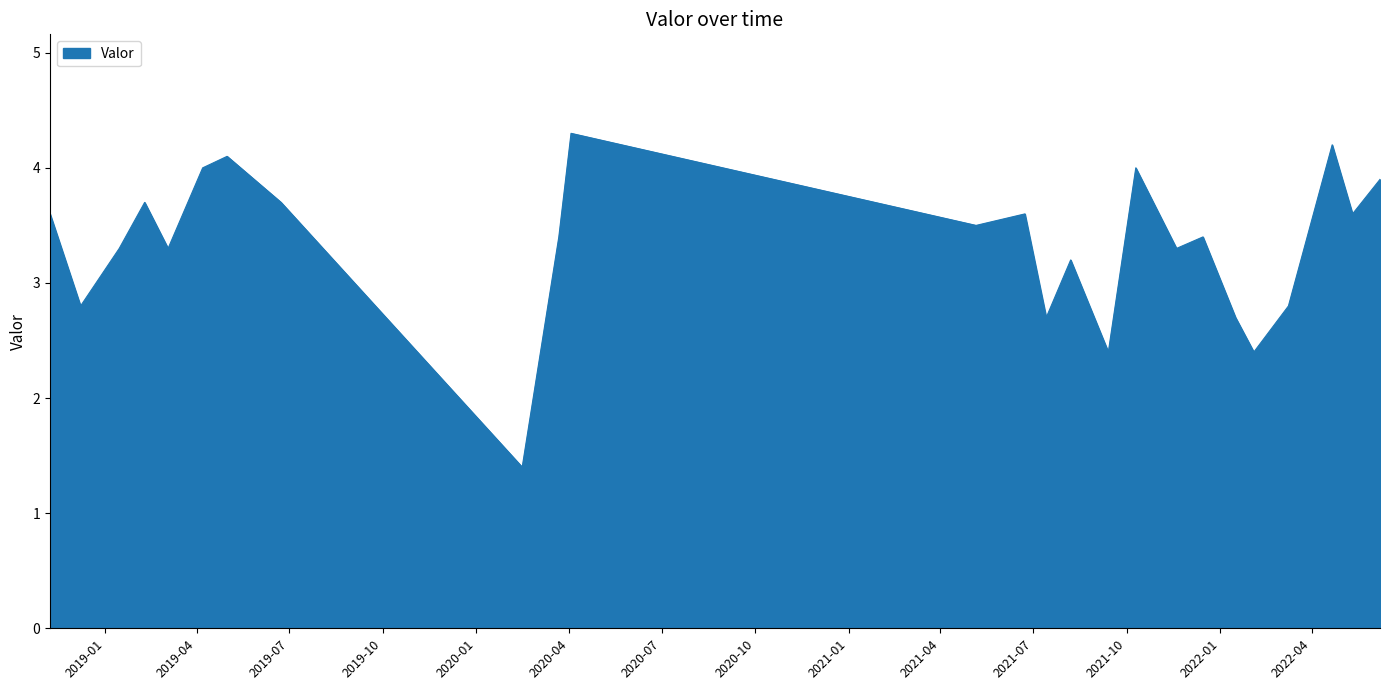

How many categories are shown in the chart?

25